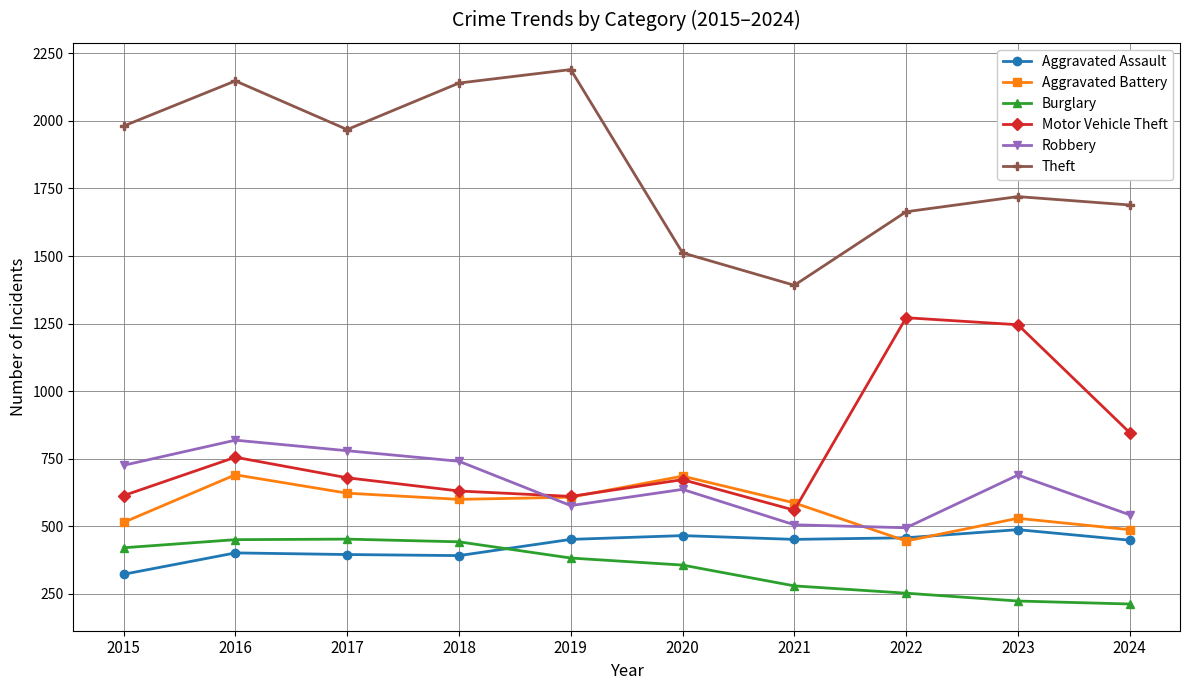

The Theft series shows 1689 at 2024. True or false?

True